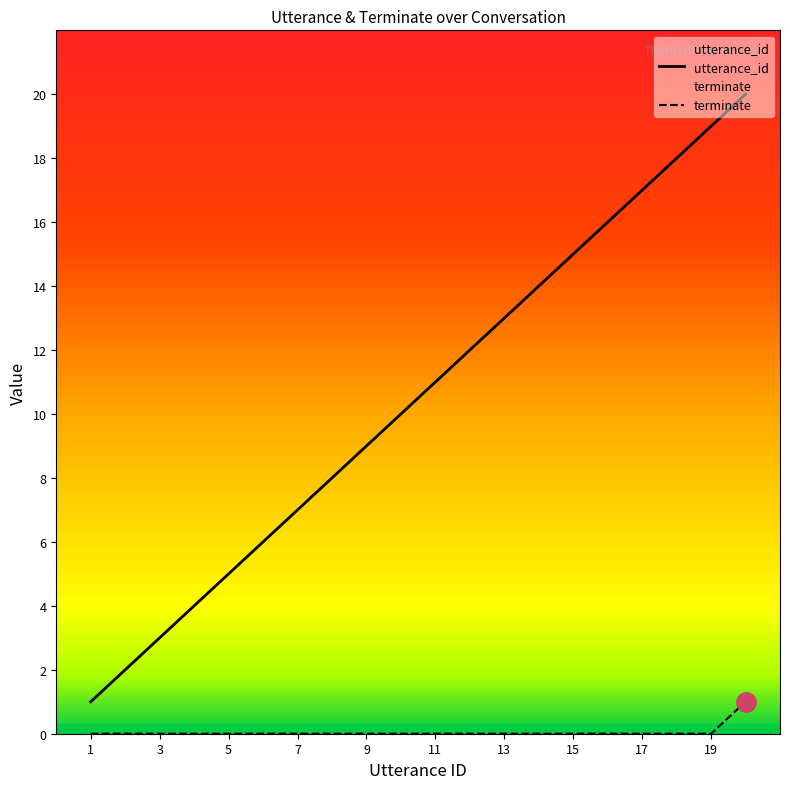

Reading right to left, transcribe all the data shown in this chart.

utterance_id: 20=20	19=19	18=18	17=17	16=16	15=15	14=14	13=13	12=12	11=11	10=10	9=9	8=8	7=7	6=6	5=5	4=4	3=3	2=2	1=1
terminate: 20=1	19=0	18=0	17=0	16=0	15=0	14=0	13=0	12=0	11=0	10=0	9=0	8=0	7=0	6=0	5=0	4=0	3=0	2=0	1=0